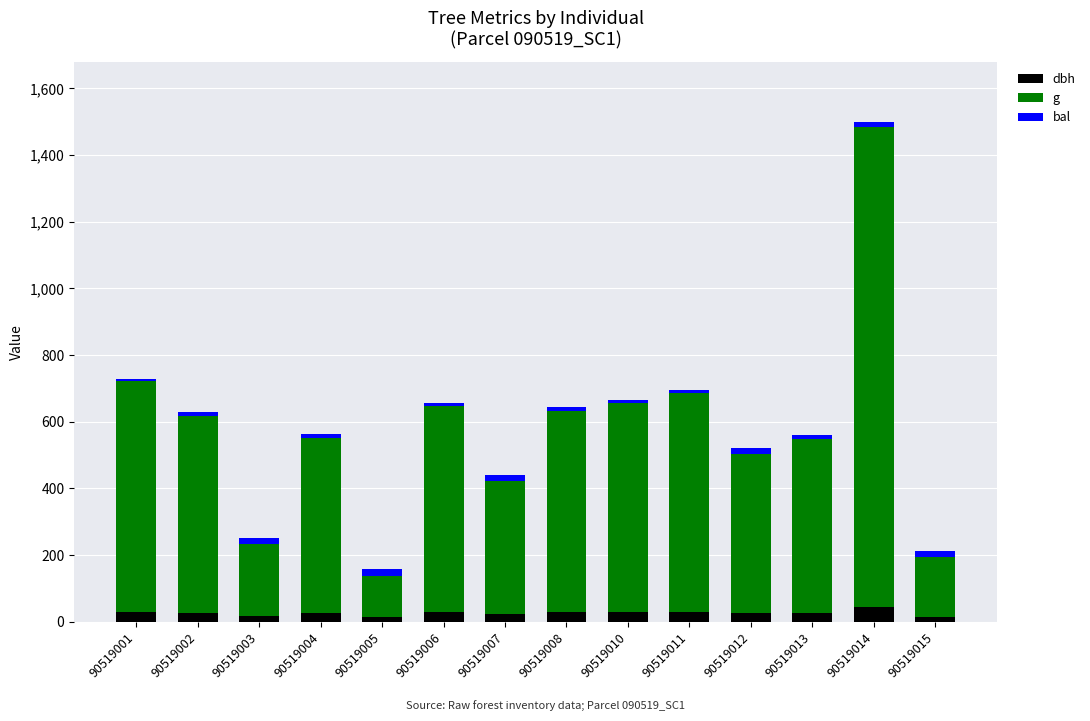

True or false: dbh has a value of 42.9 at 90519014.

True